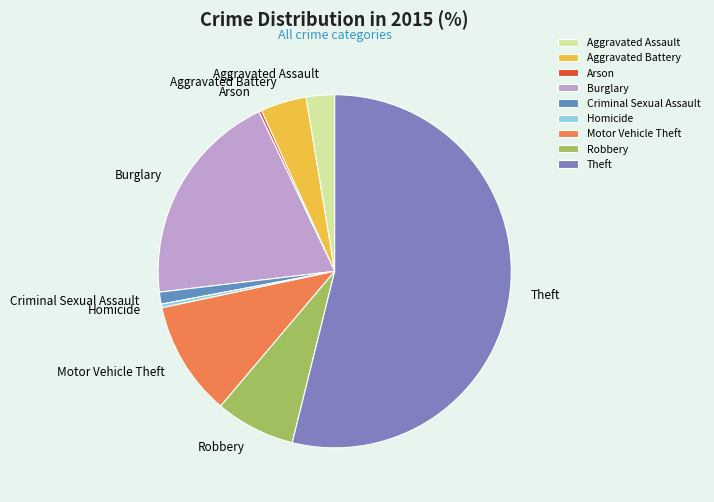

Is it true that Criminal Sexual Assault is 12% of the pie?

False